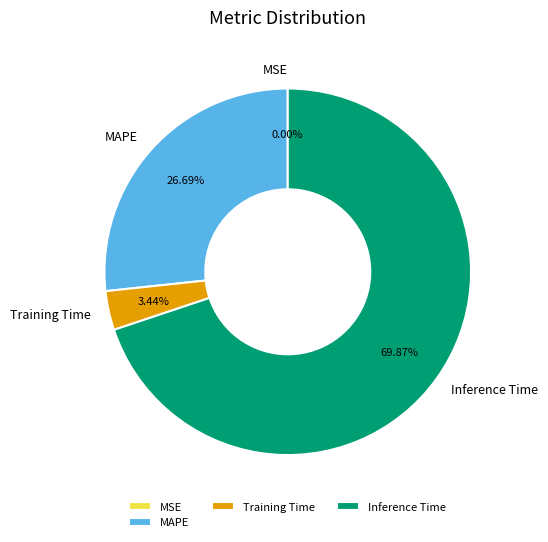

Is there a majority slice in this chart?

Yes